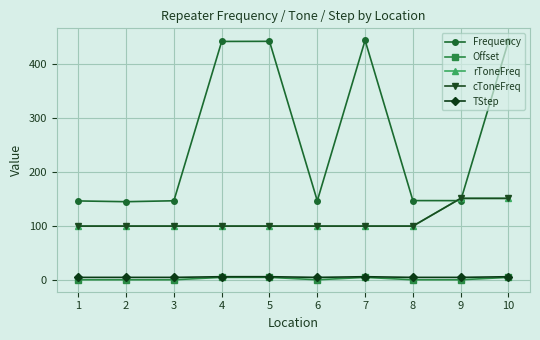

Rank the series by their maximum value, from highest to lowest.

Frequency, rToneFreq, cToneFreq, TStep, Offset